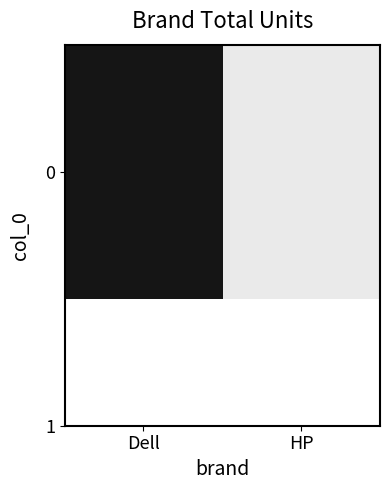

Reading left to right, list all the values displayed in this chart.

2813	2811